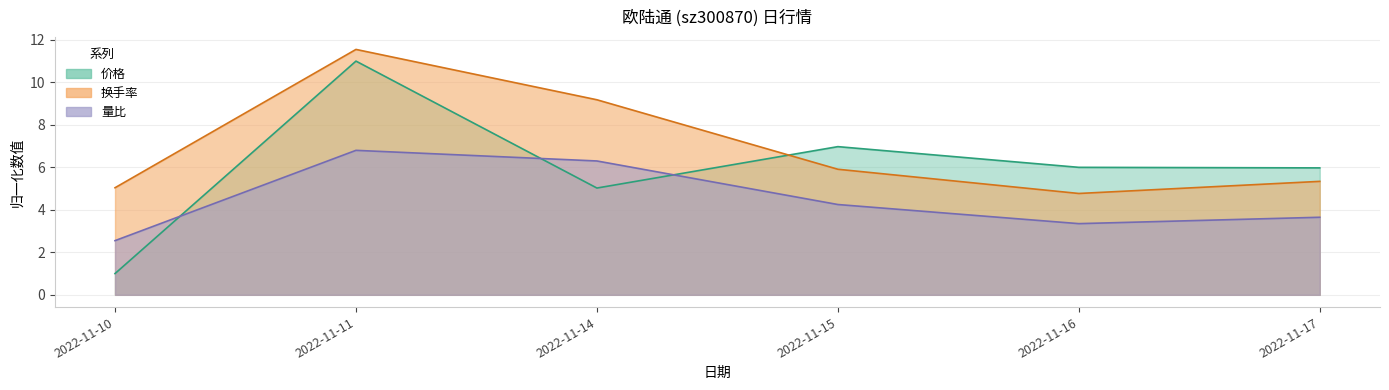

Does the chart display data point markers on the line(s)?

No